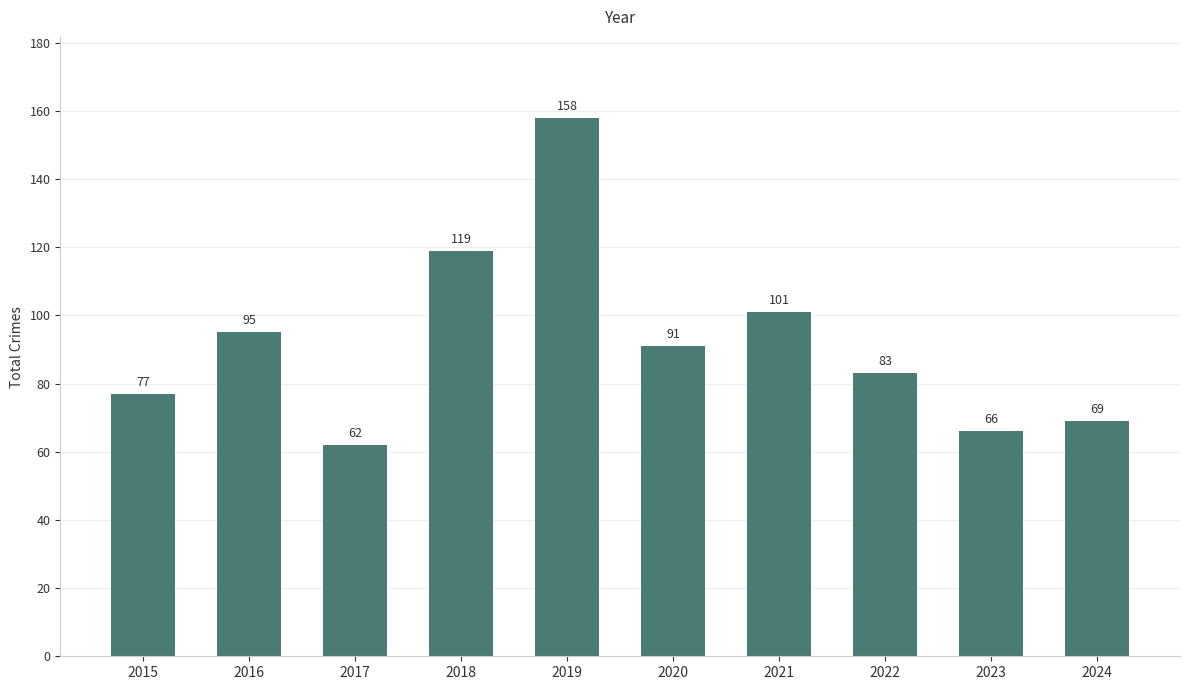

Rank the categories by value from highest to lowest.

2019, 2018, 2021, 2016, 2020, 2022, 2015, 2024, 2023, 2017